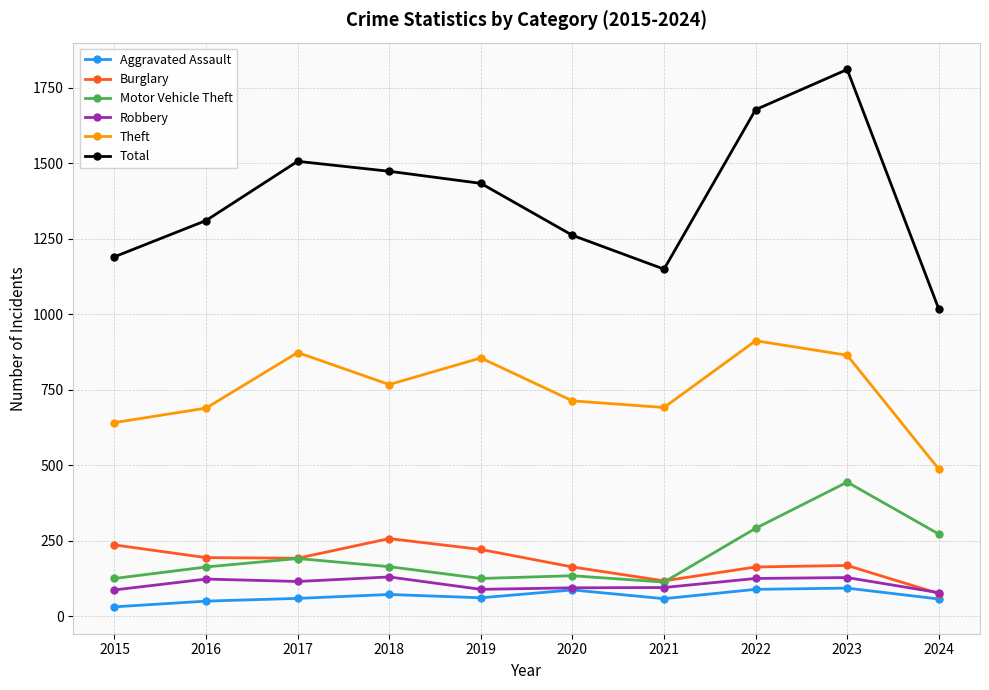

True or false: Burglary and Theft intersect in this chart.

False